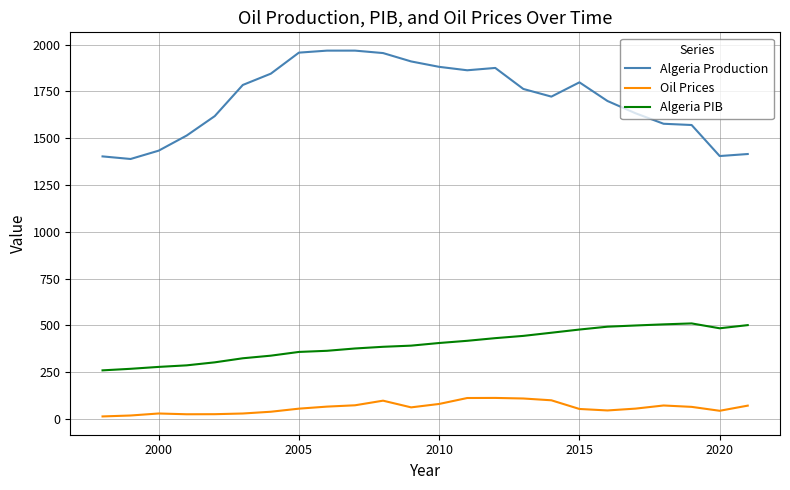

How many categories are shown in the chart?

24